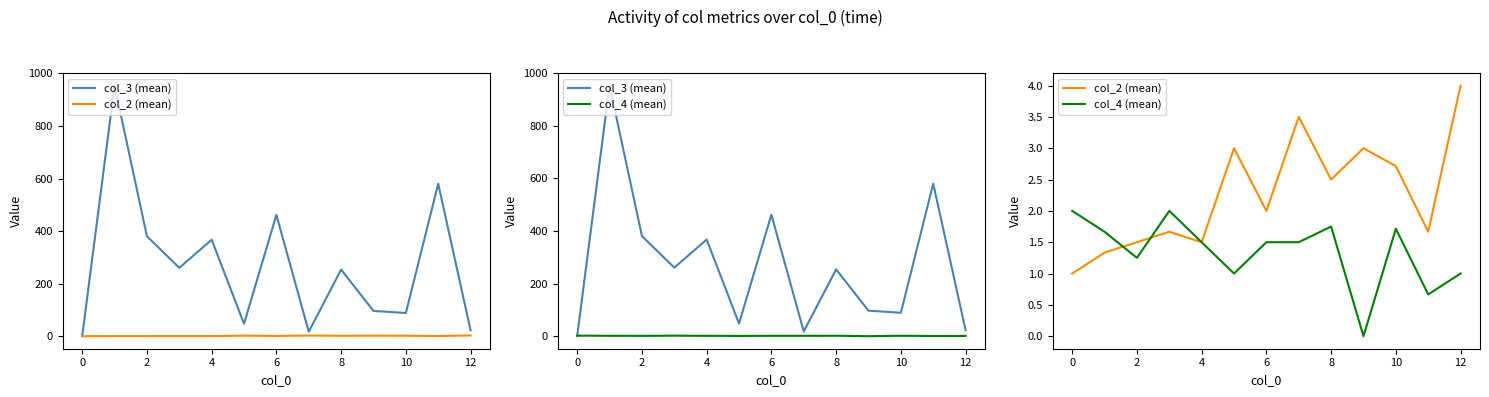

Is this an area chart (filled region under the line)?

No